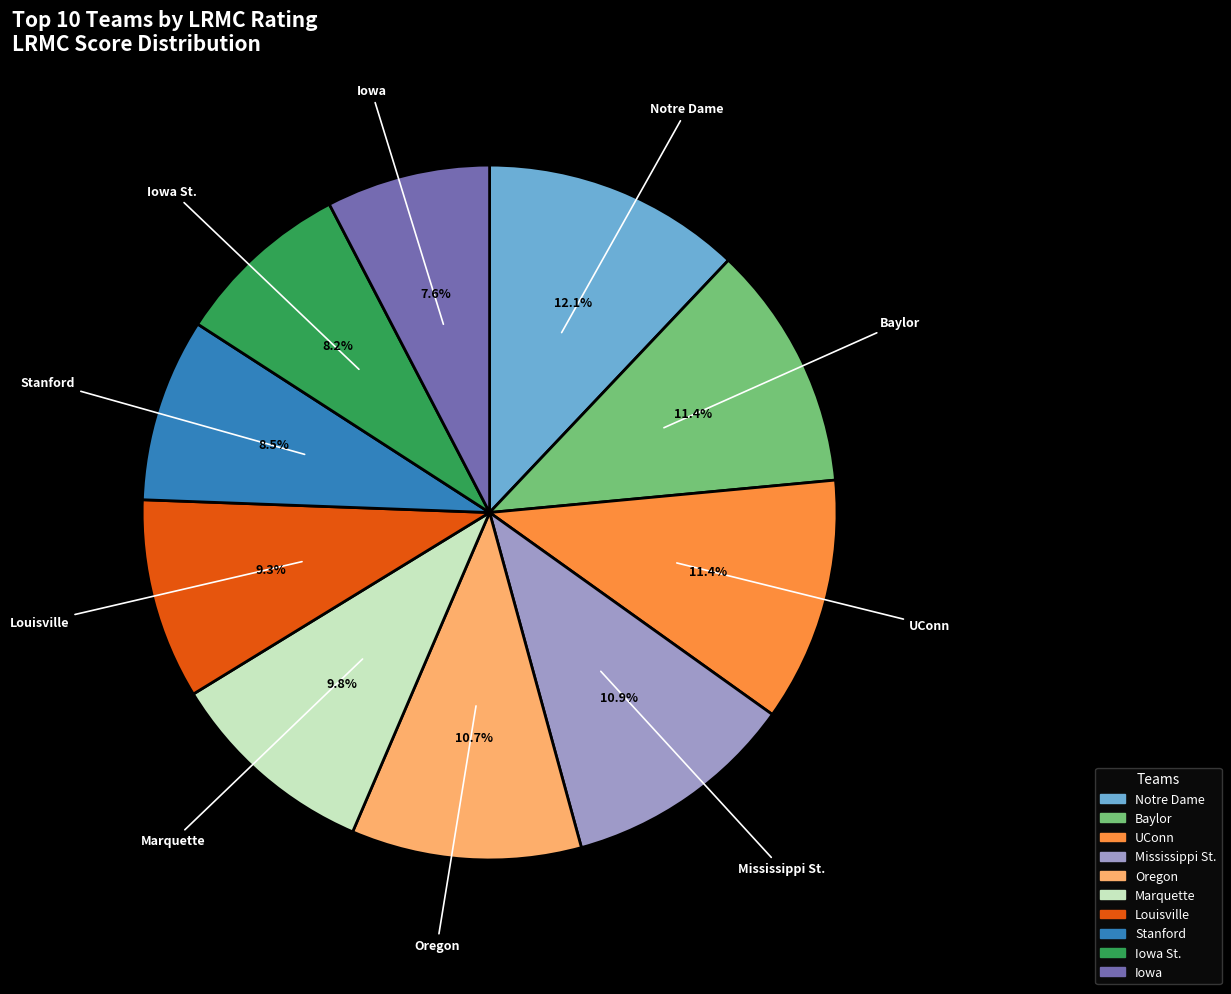

Is it true that Iowa St. is 8% of the pie?

True